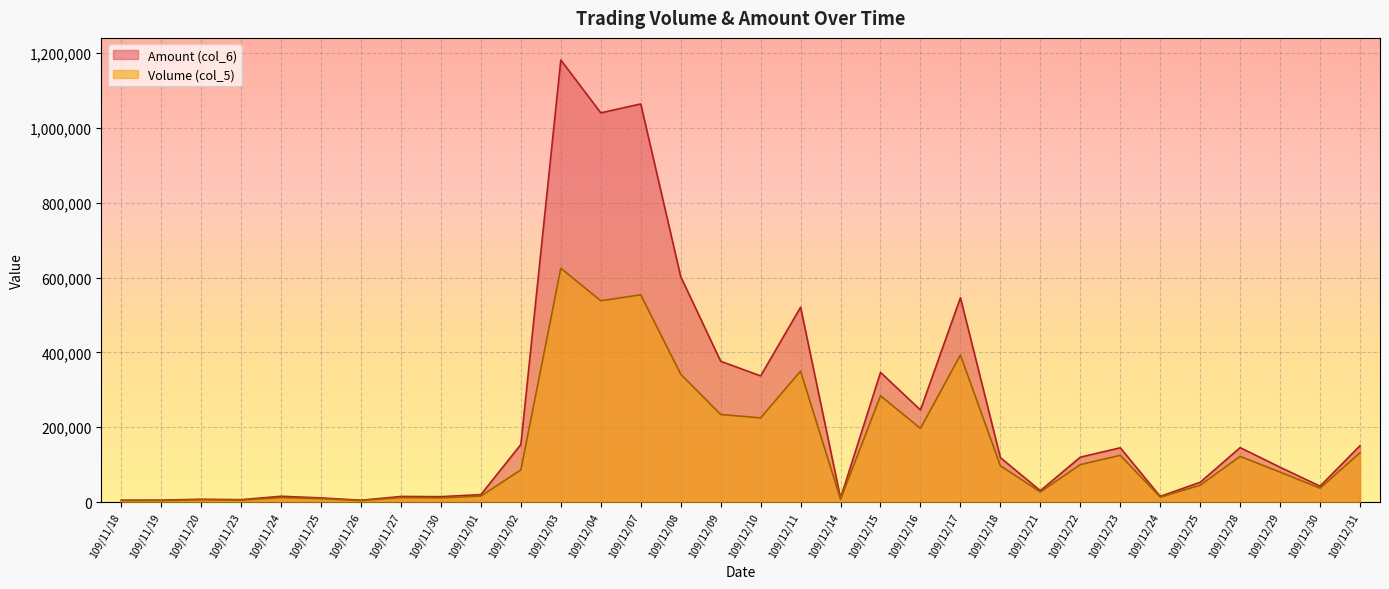

Which series has the widest spread of values?

Amount (col_6)